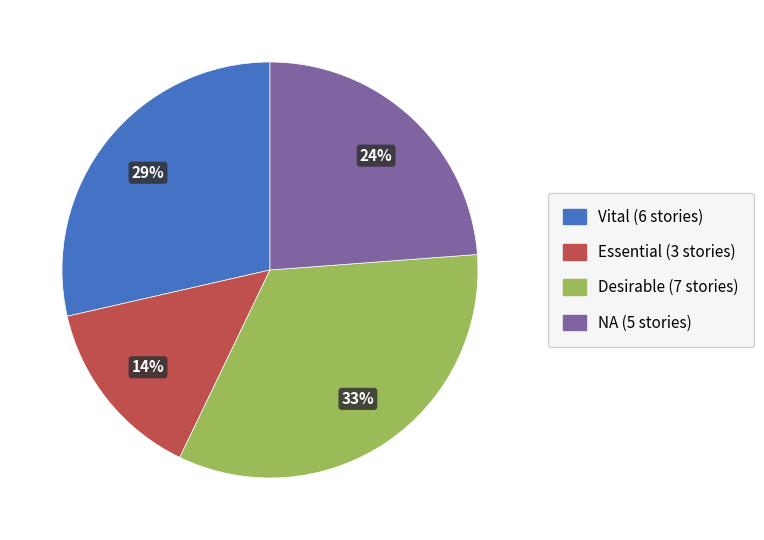

Count the number of slices in the pie.

4